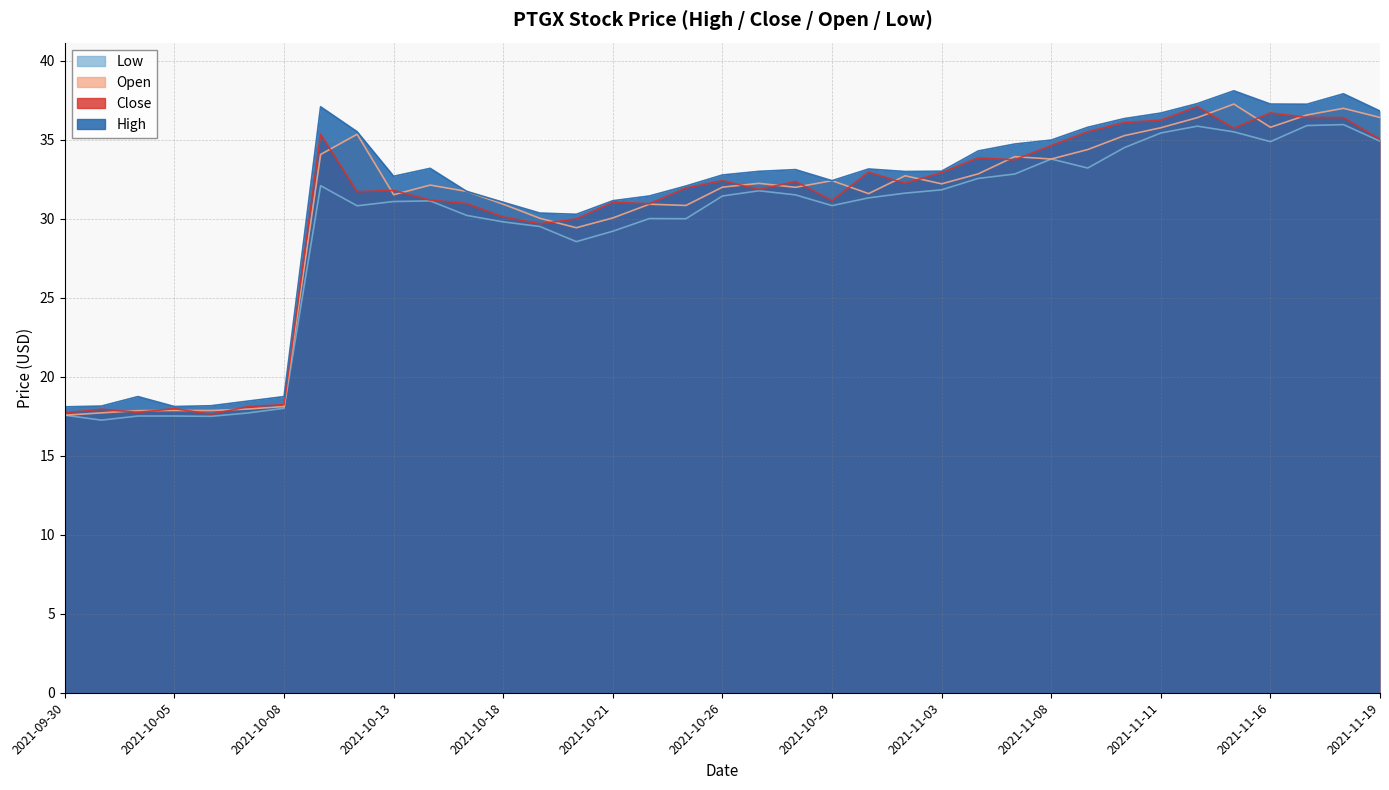

What position from the left is 2021-10-20?

15